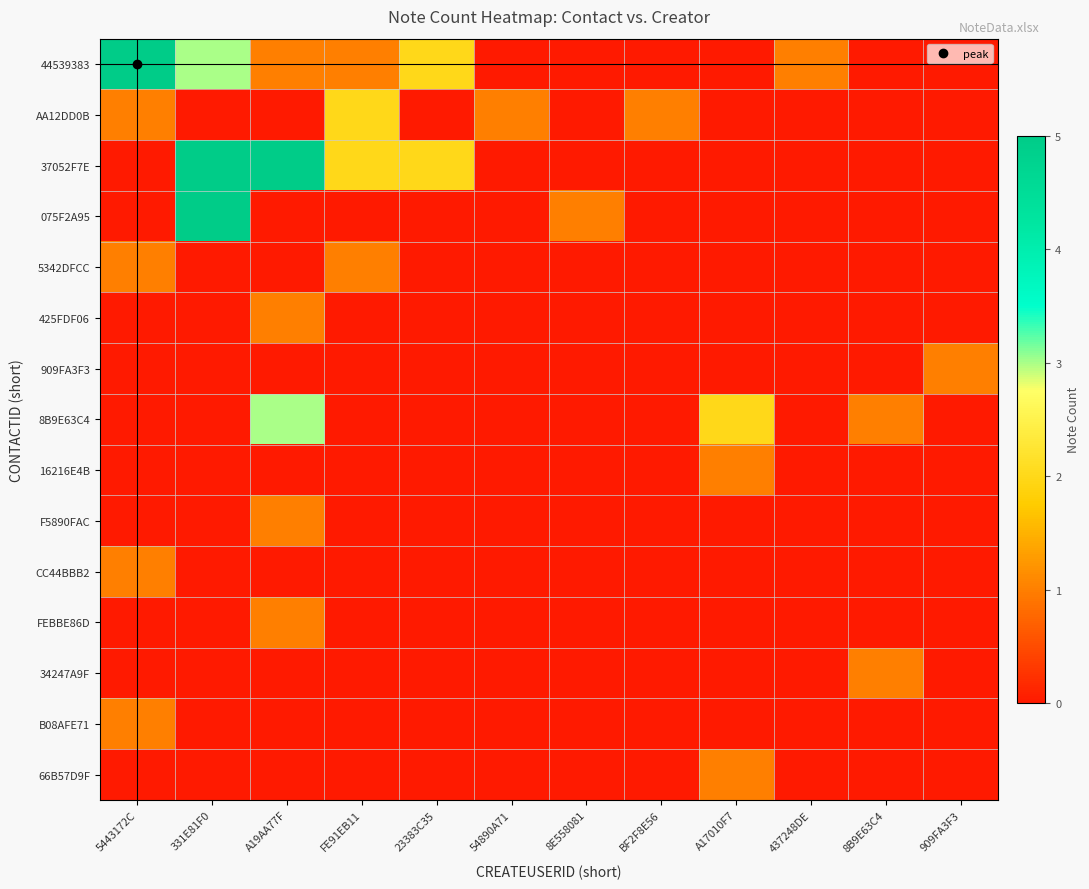

How many distinct data groups are displayed?

15